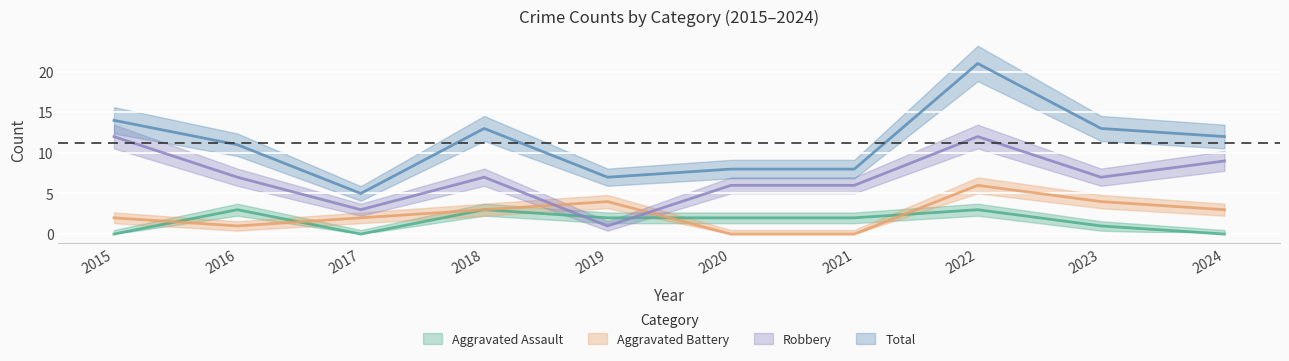

How many data points does each series have?

10